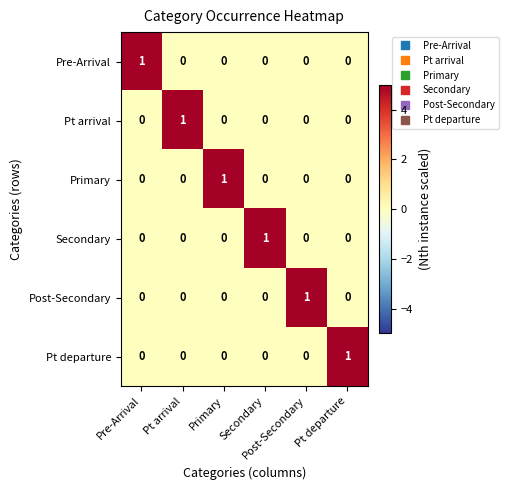

How many distinct data groups are displayed?

6